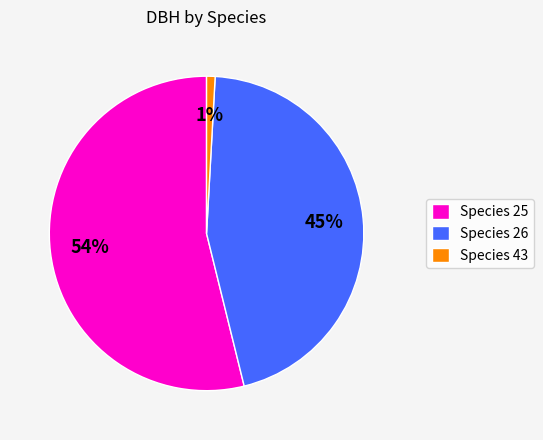

The Species 26 slice represents 37% of the pie. True or false?

False